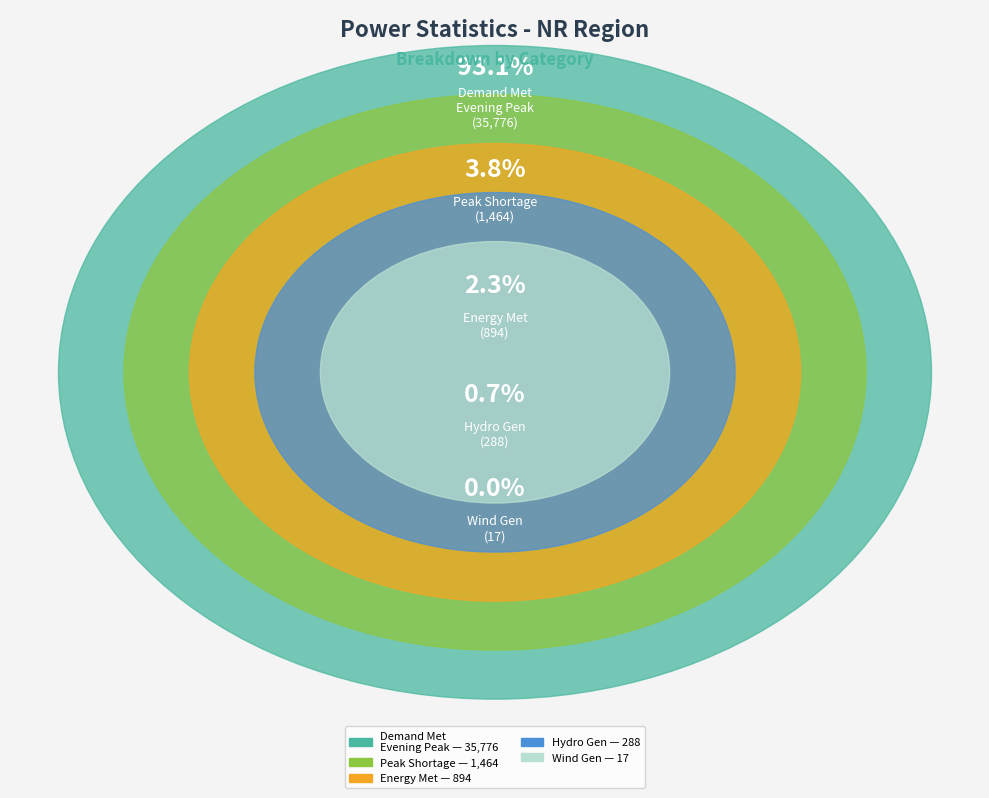

True or false: Energy Met (MU) accounts for 12% of the total.

False